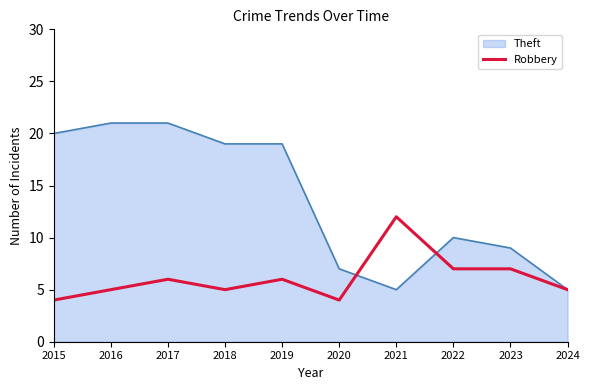

How many lines are shown in the chart?

2